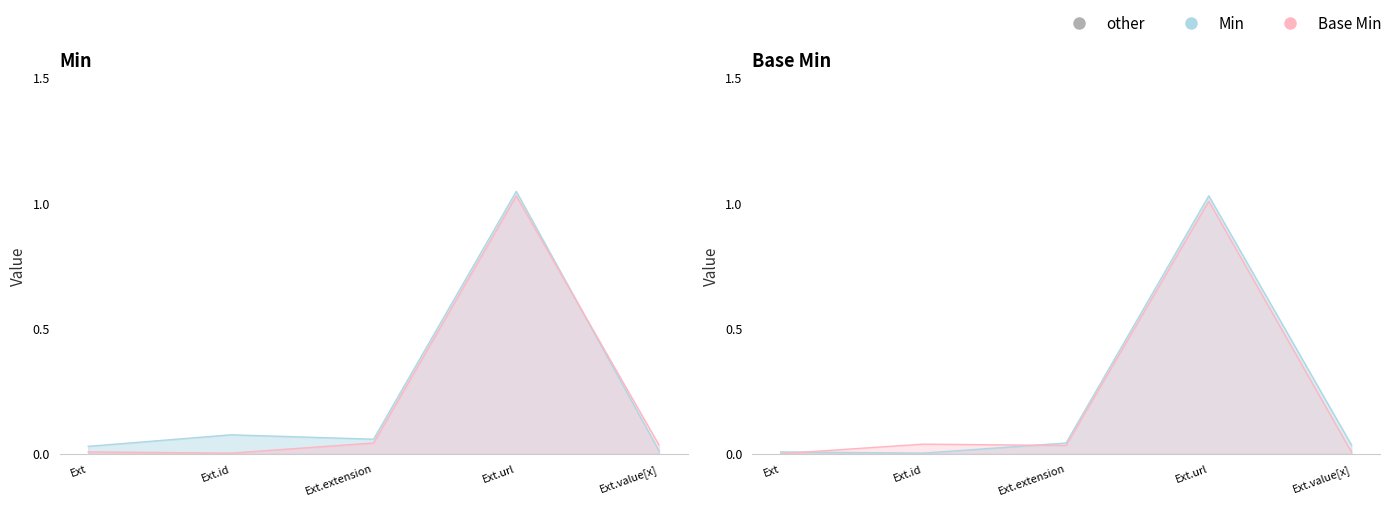

What position from the left is Ext.value[x]?

5